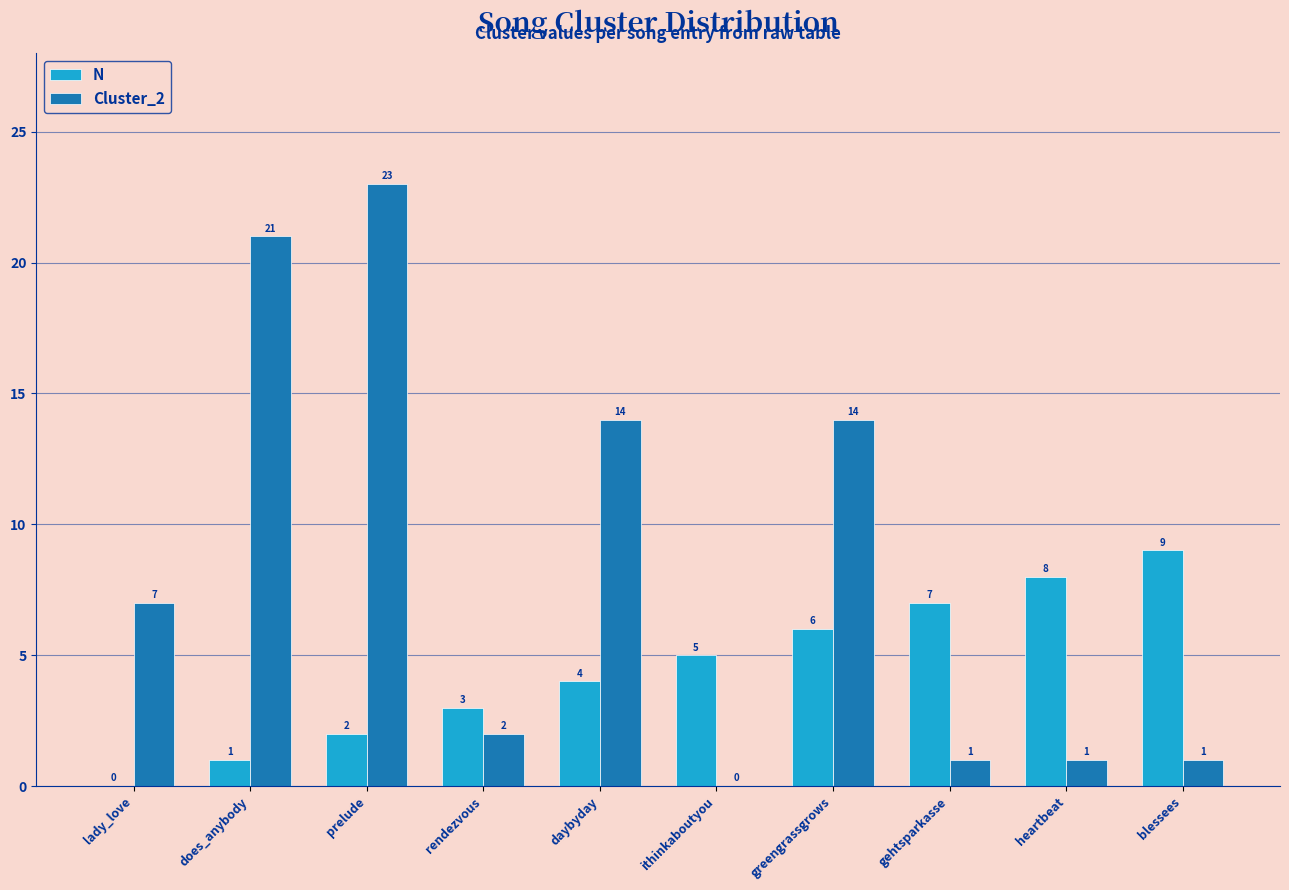

Where is N nearest to the value 4?

daybyday